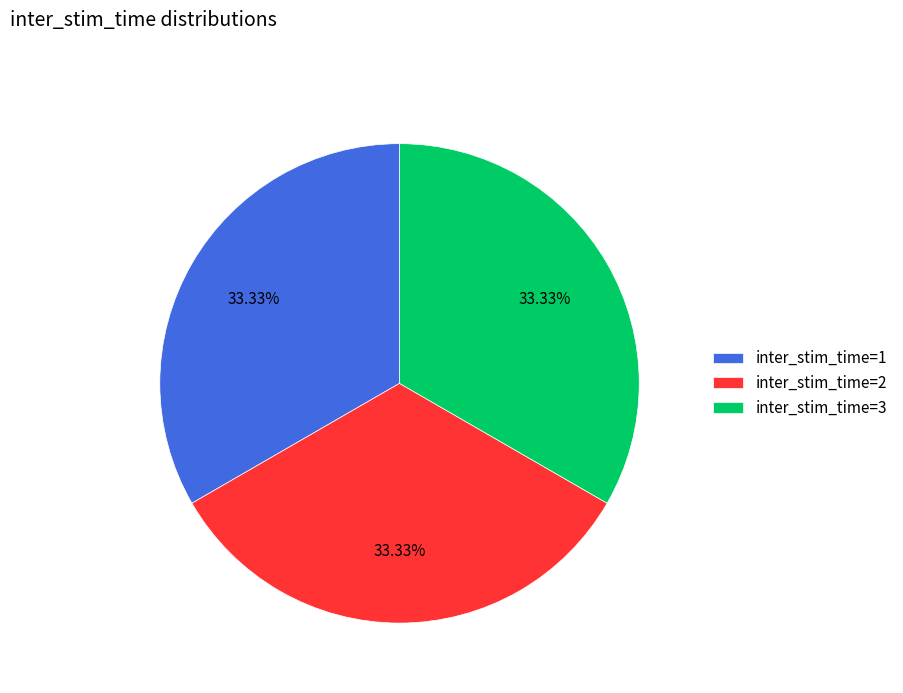

Is inter_stim_time=3 the majority of the pie?

No